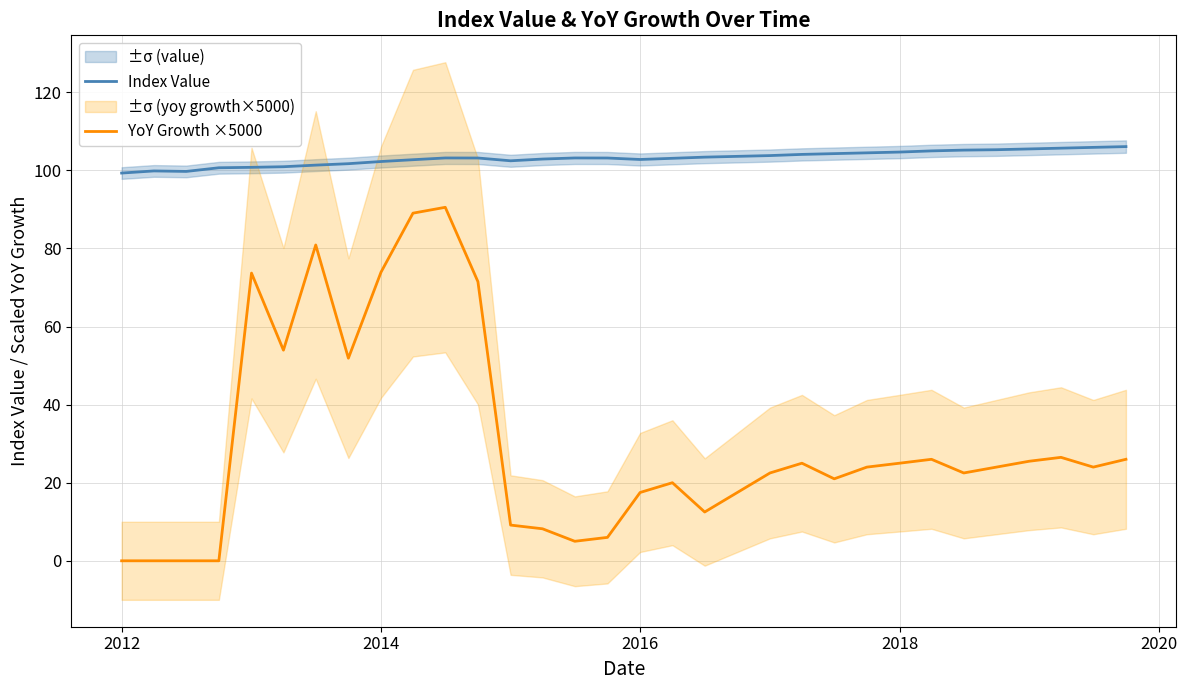

Does the chart have visible grid lines?

Yes